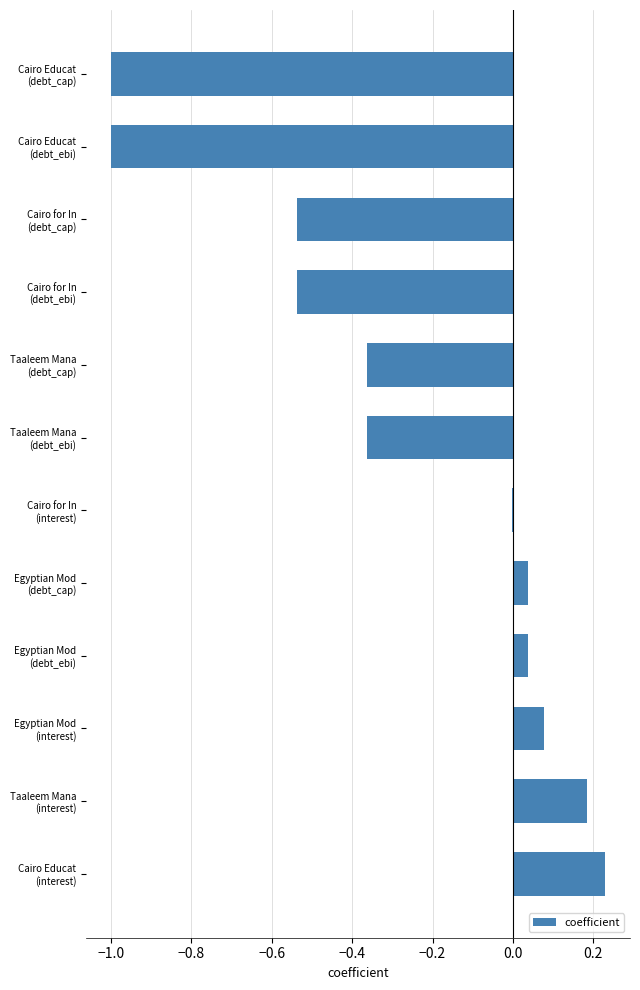

How many distinct data groups are displayed?

1